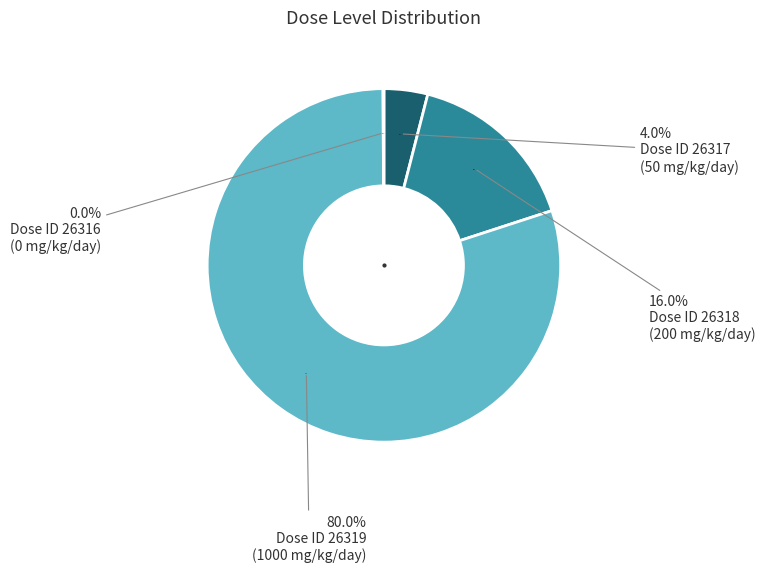

How many slices are in this pie chart?

4